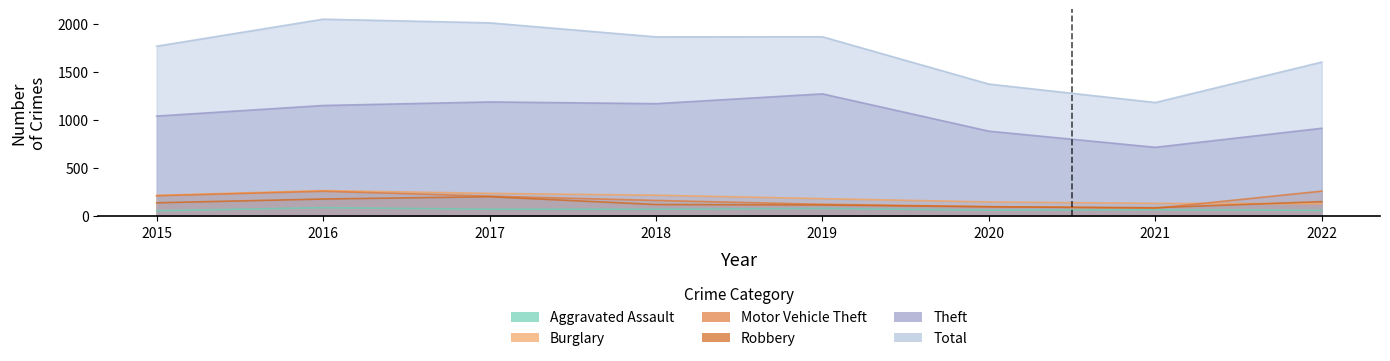

True or false: Total and Motor Vehicle Theft cross at least once.

False